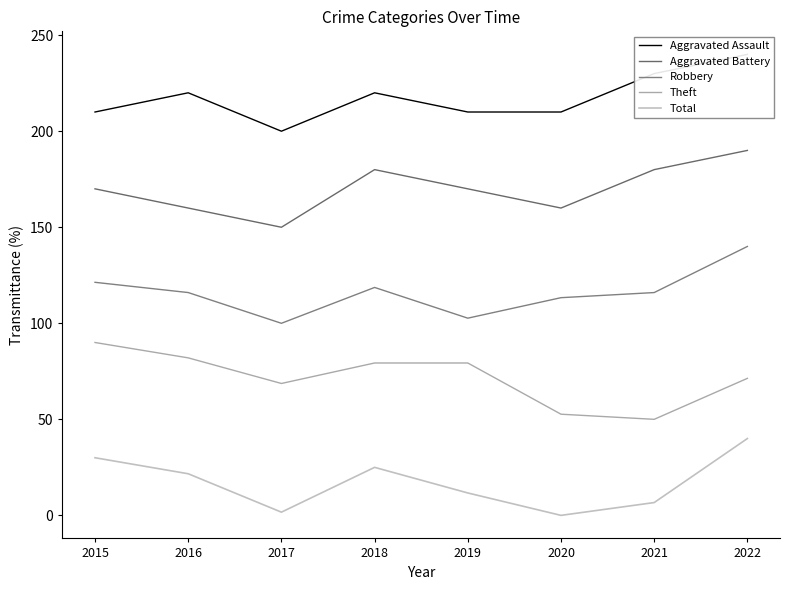

Is this an area chart (filled region under the line)?

No